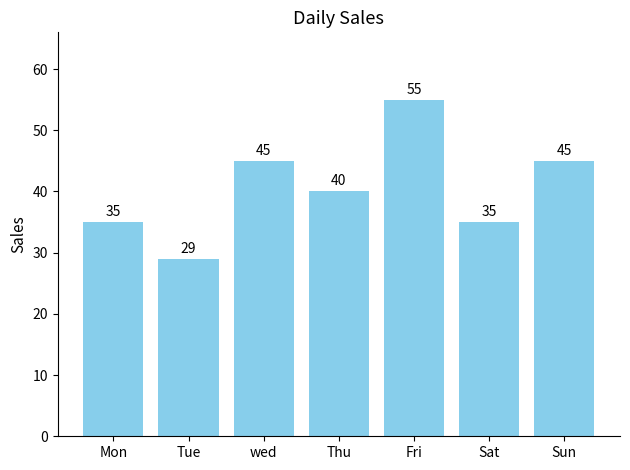

Read the value at Thu.

40